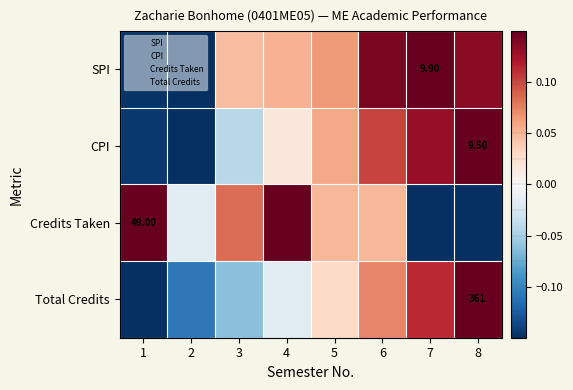

How many negative values does the Total Credits series have?

4